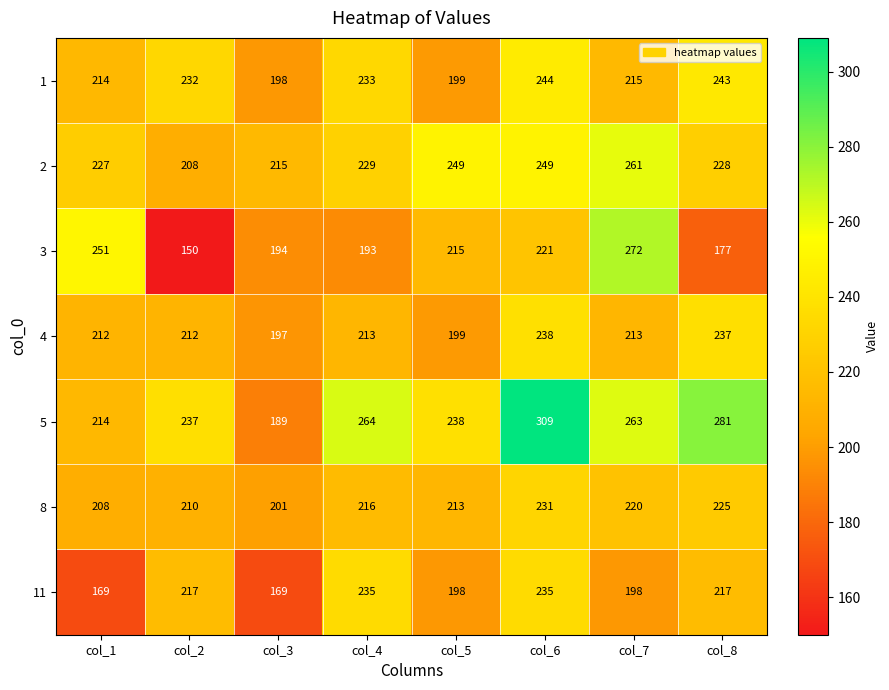

Which series has the largest range (max minus min)?

3